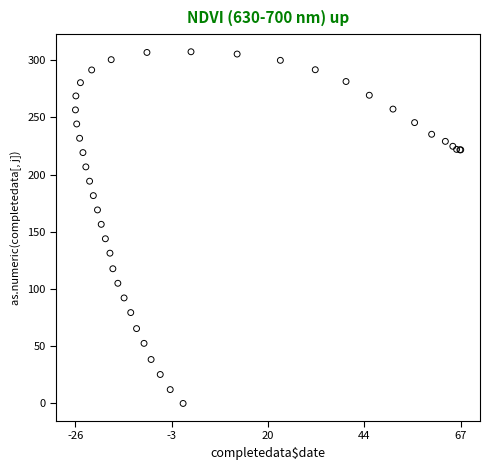

What Y value in the scatter plot is closest to 153?

156.5